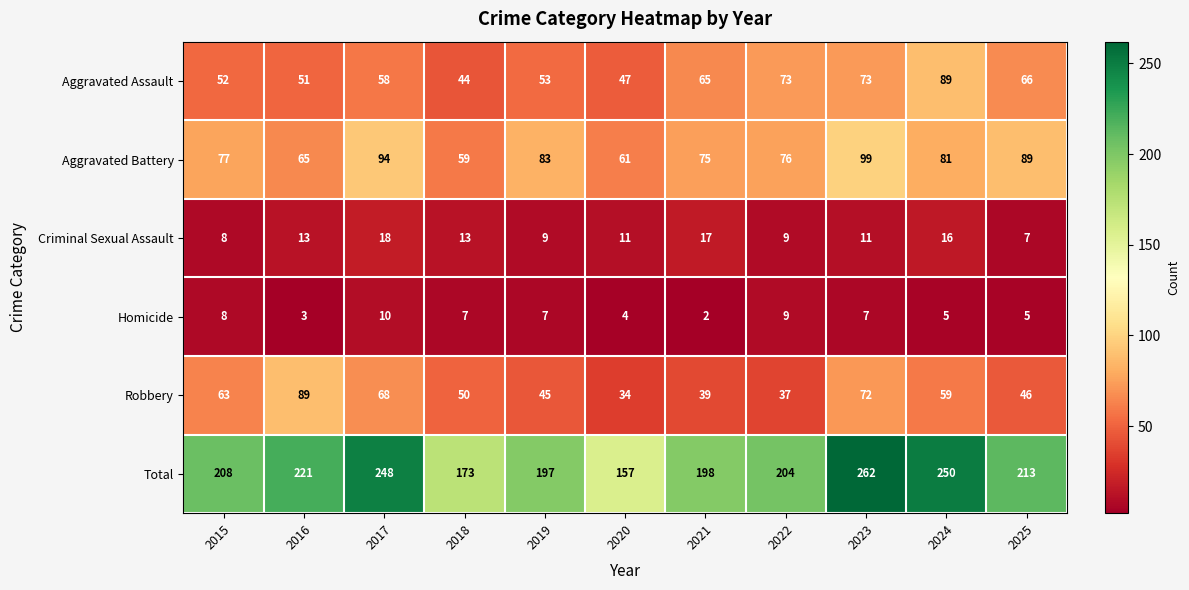

Where is Aggravated Battery nearest to the value 79?

2015